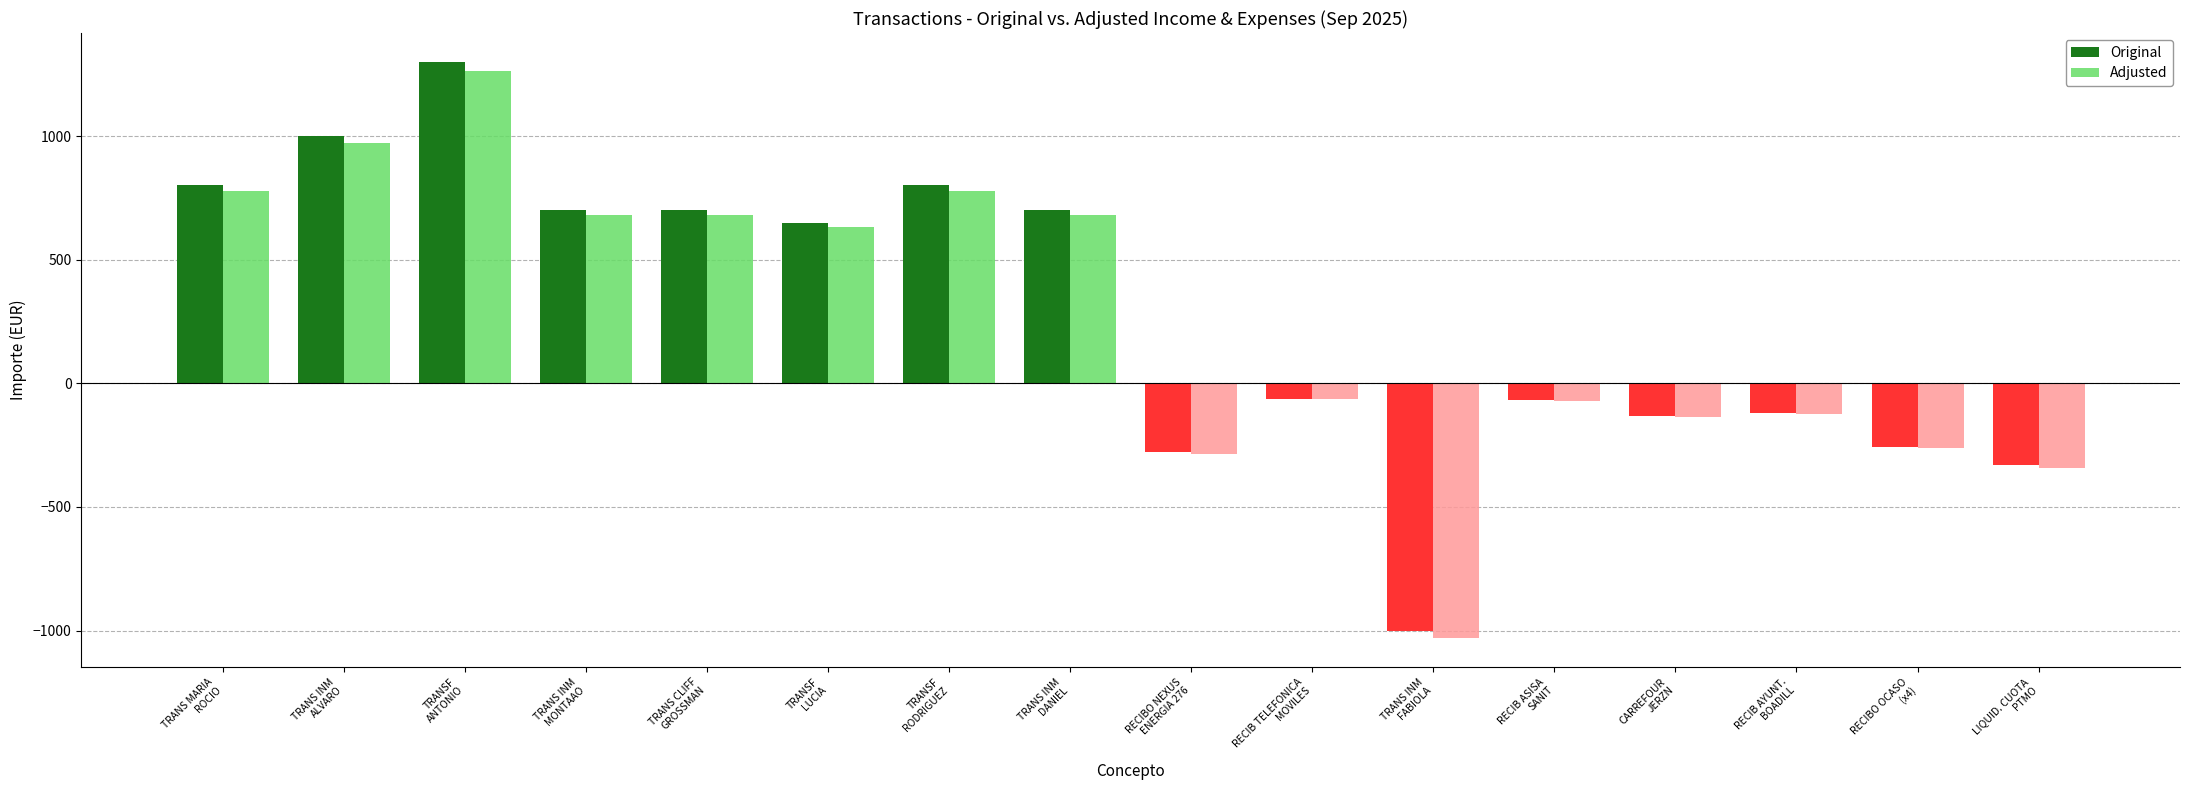

What is the sum of the Adjusted values at TRANS INM
FABIOLA and TRANS MARIA
ROCIO?

-254.0